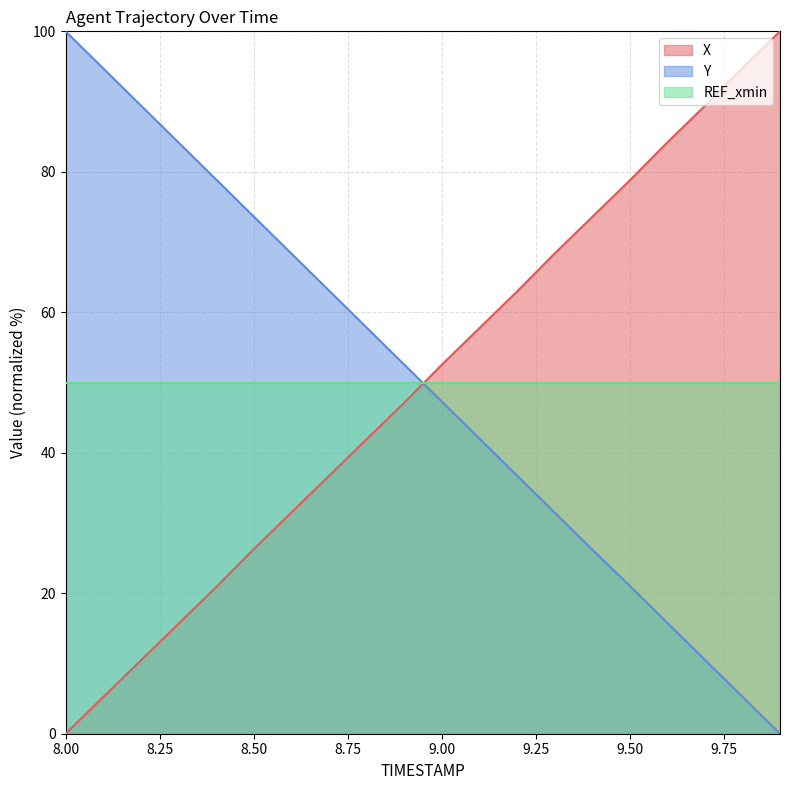

True or false: Y and X cross at least once.

True